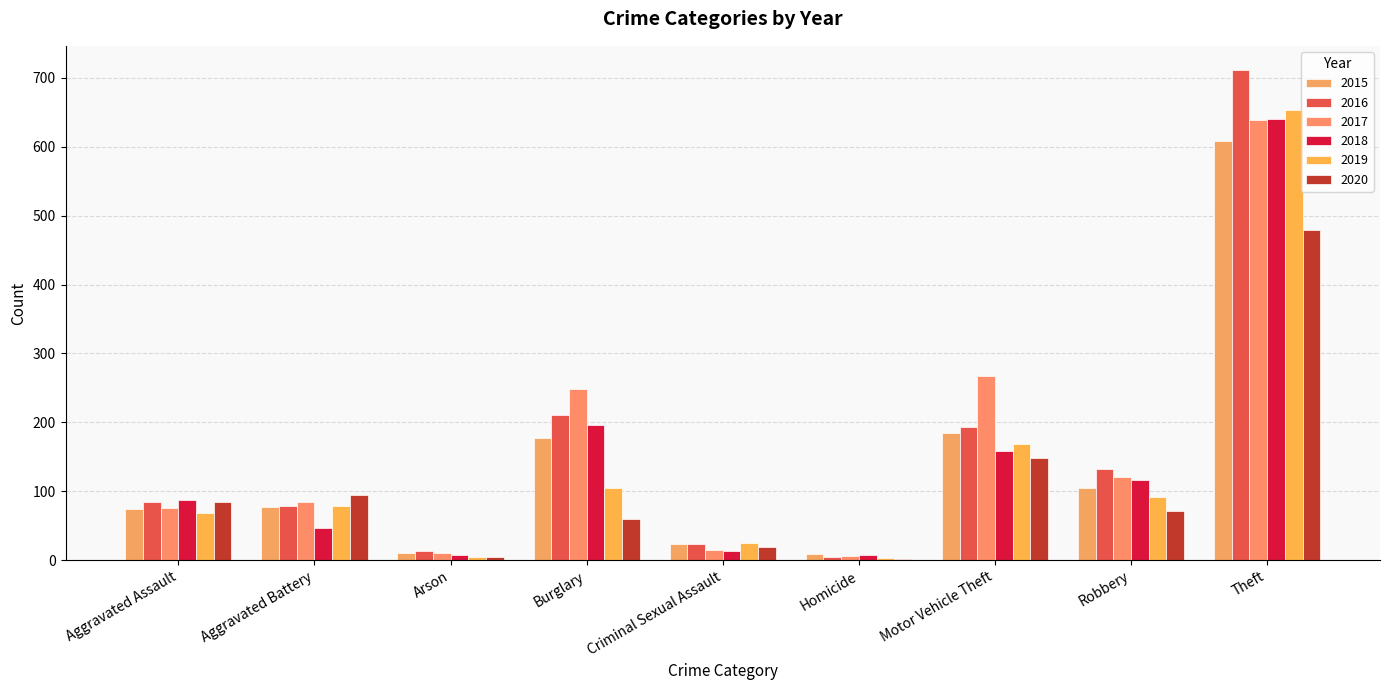

Are the bars horizontal?

No